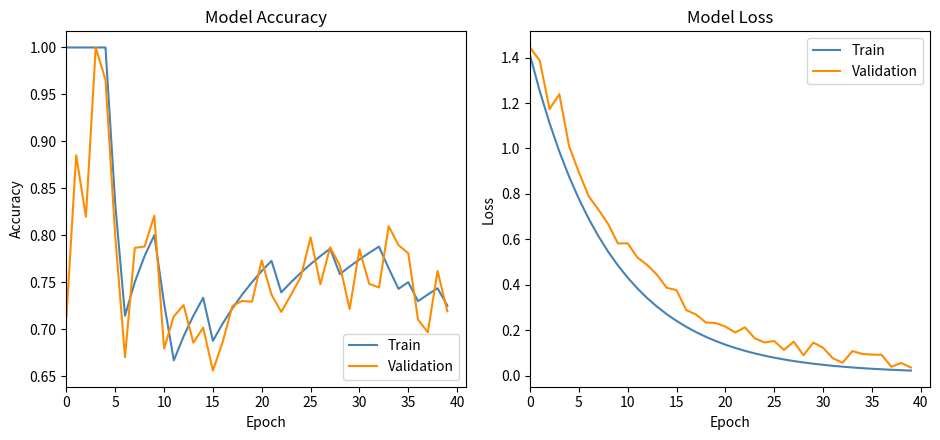

Count the number of categories in the chart.

40